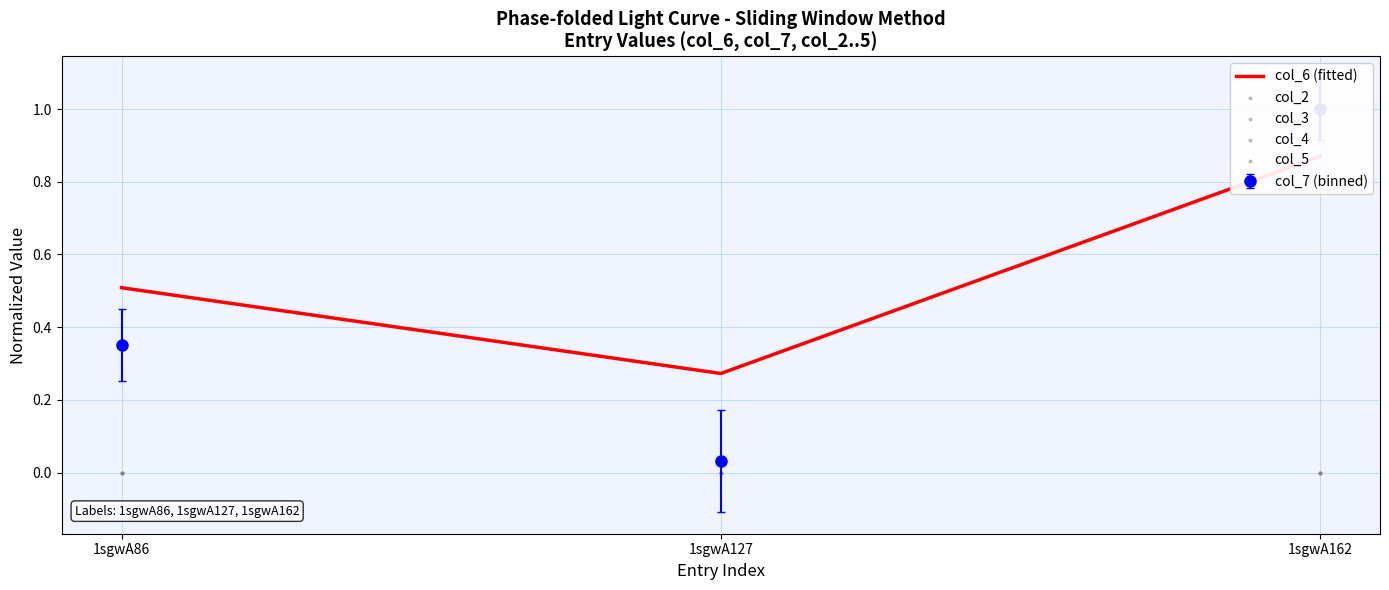

Which series has the widest spread of Y values?

col_6 (fitted)